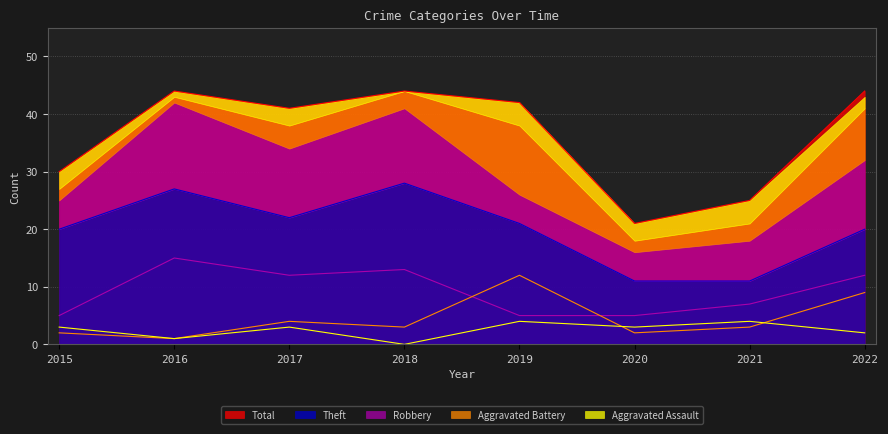

What is the value of the Robbery point at the 4th from the left?

13